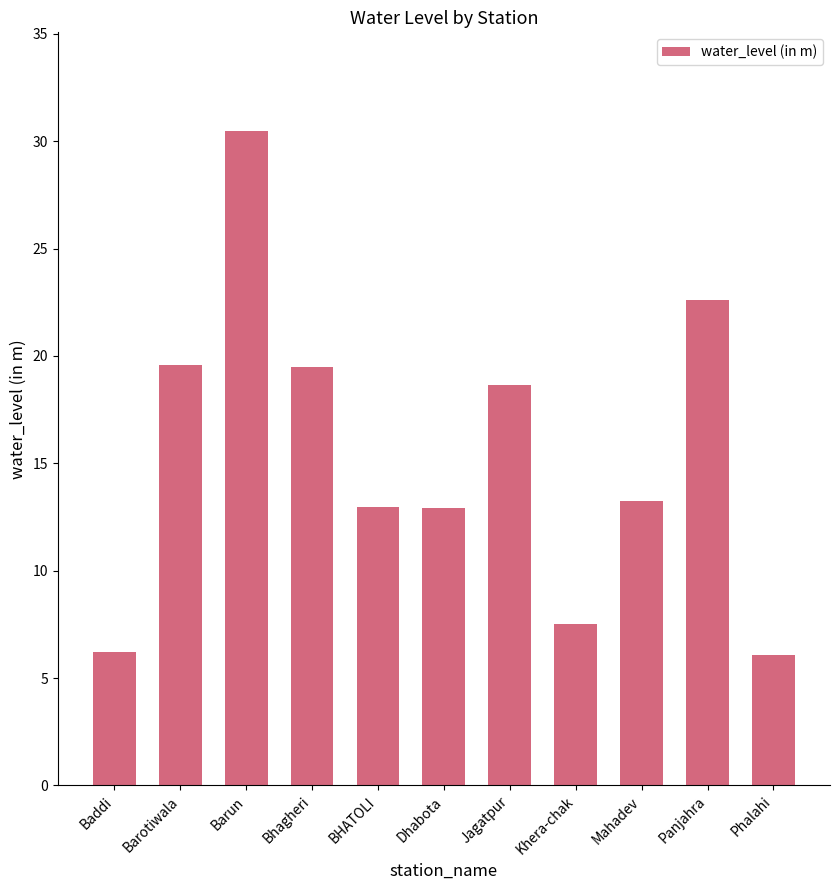

What is the smallest value displayed?

6.1